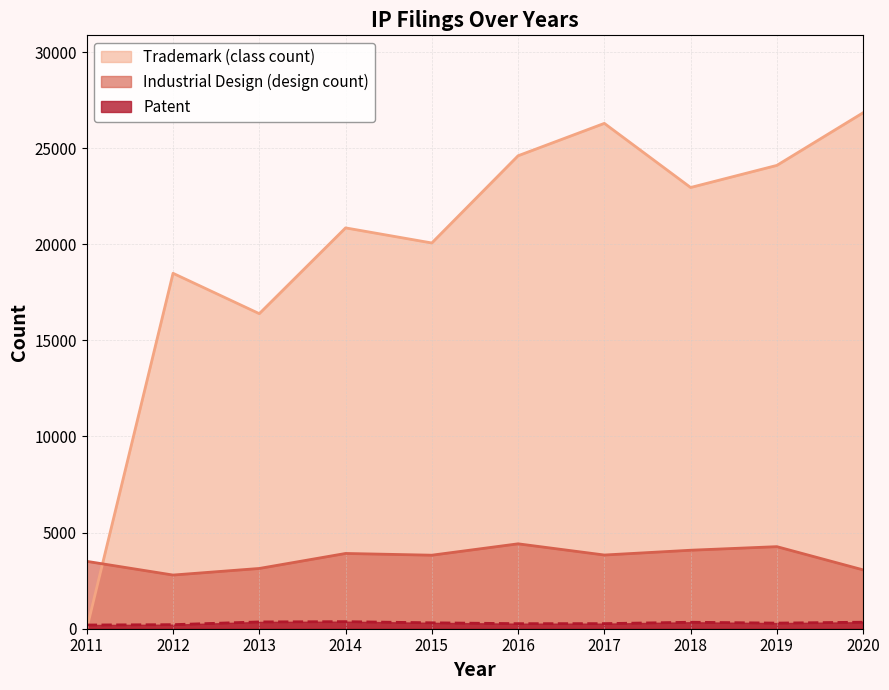

What is the difference between the maximum and minimum values in the Patent series?

175